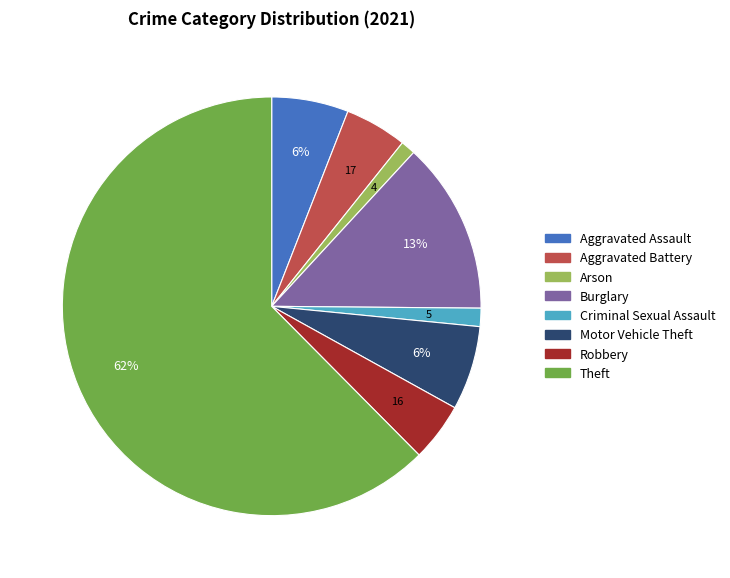

How many segments does this pie chart have?

8